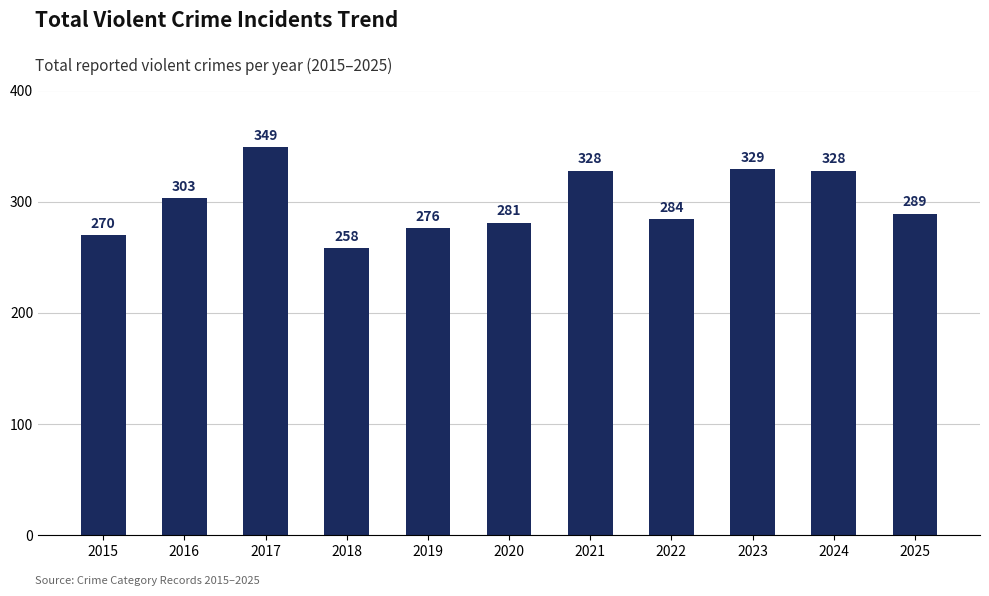

Is it true that the value at 2015 is 114?

False